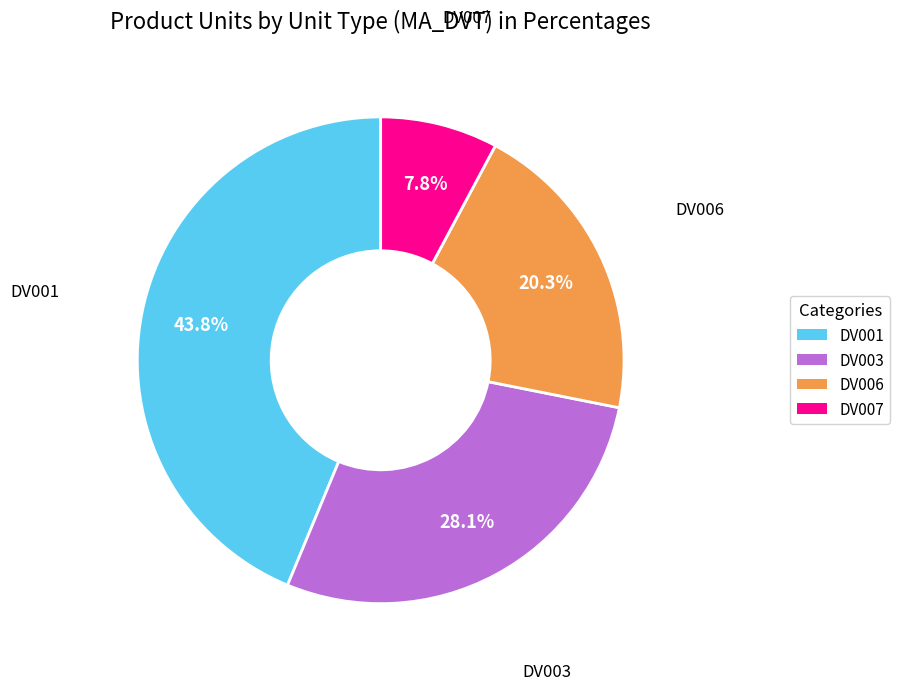

Count the number of slices in the pie.

4